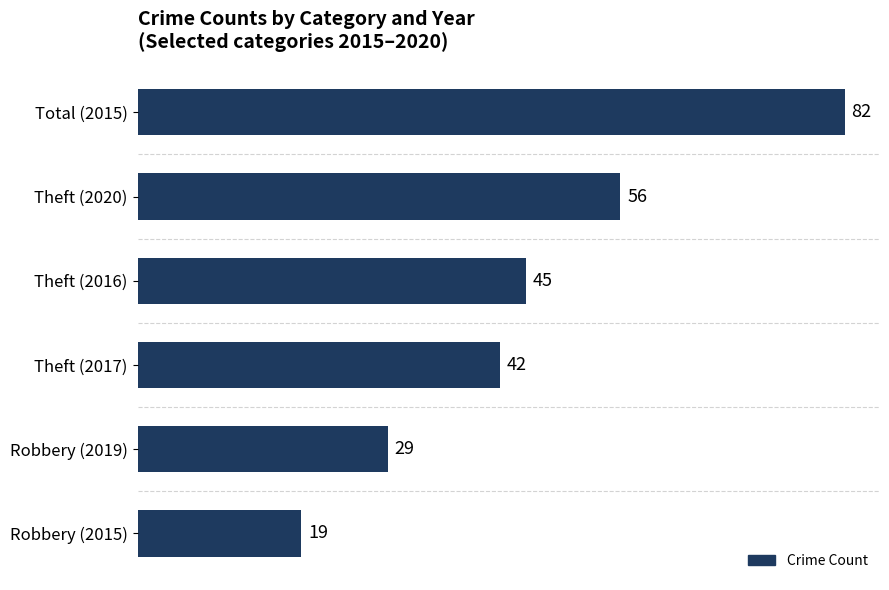

Reading top to bottom, transcribe all the data shown in this chart.

82	56	45	42	29	19